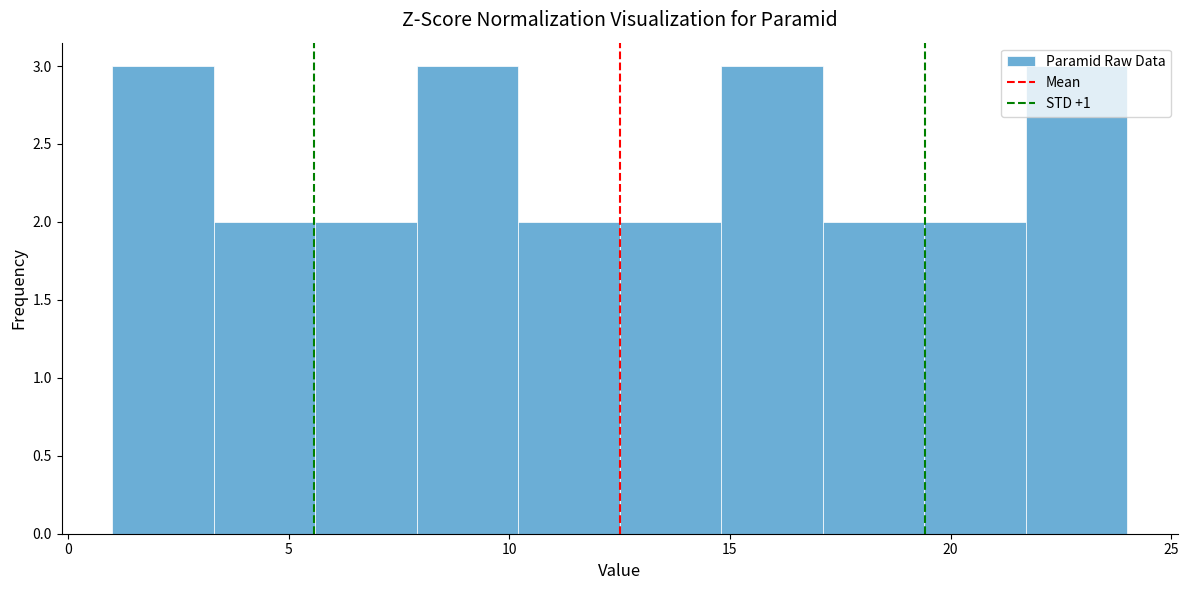

Reading left to right, list every bar in this chart as the range it spans on the x-axis followed by its height. Neither the bar edges nor the heights are printed on the chart, so give them approximately, as read against the axes.

1.0 to 3.3: 3
3.3 to 5.6: 2
5.6 to 7.9: 2
7.9 to 10.2: 3
10.2 to 12.5: 2
12.5 to 14.8: 2
14.8 to 17.1: 3
17.1 to 19.4: 2
19.4 to 21.7: 2
21.7 to 24.0: 3